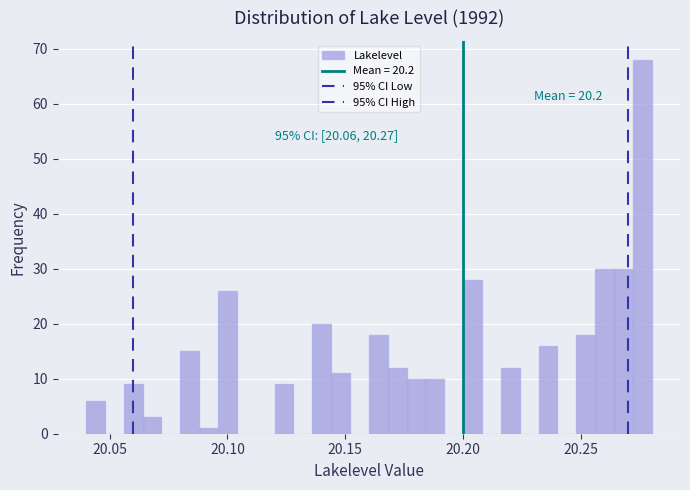

Around what value on the x-axis is the tallest bar? Give the approximate position of its centre, as read against the axis.

20.275